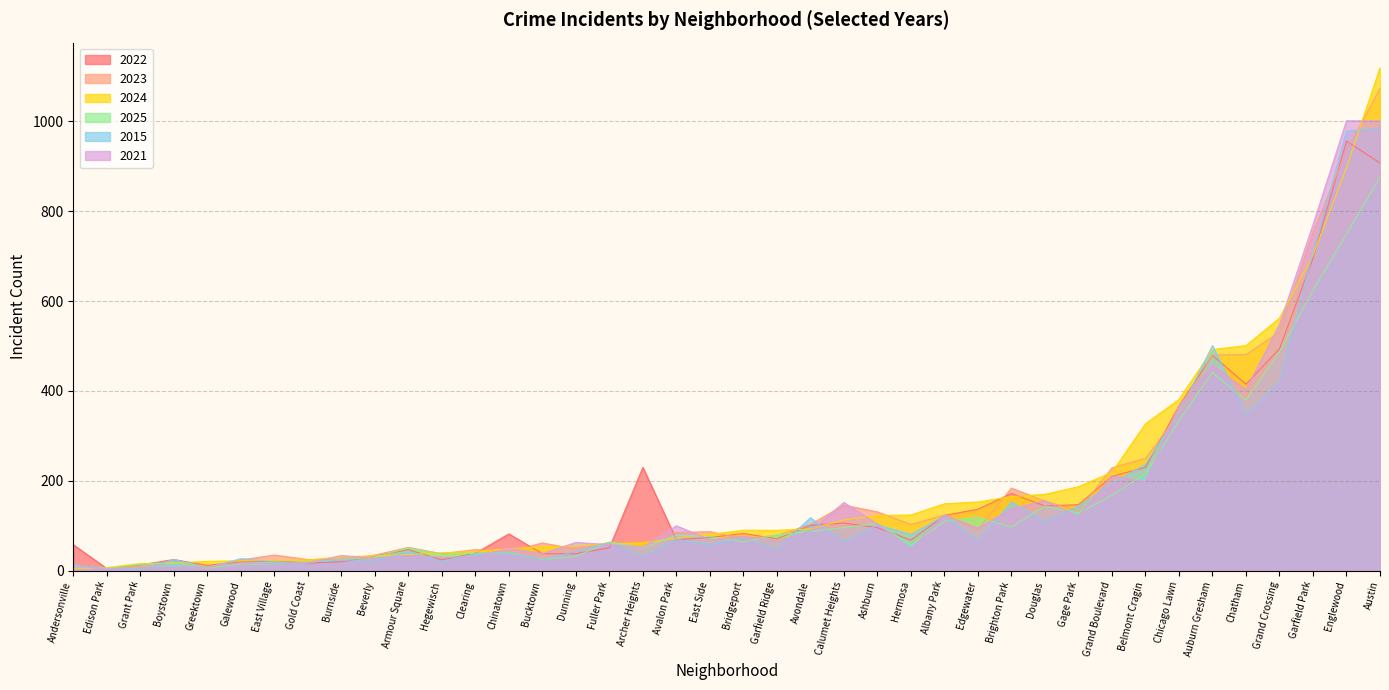

The value of 2015 at Gage Park is 144. True or false?

True